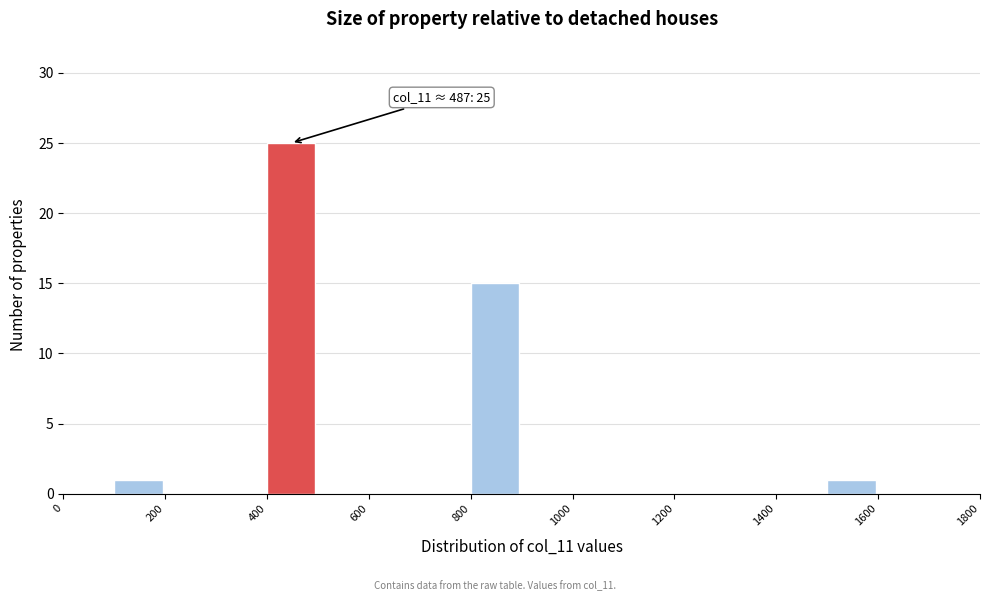

Which range on the x-axis has the tallest bar?

400 to 500